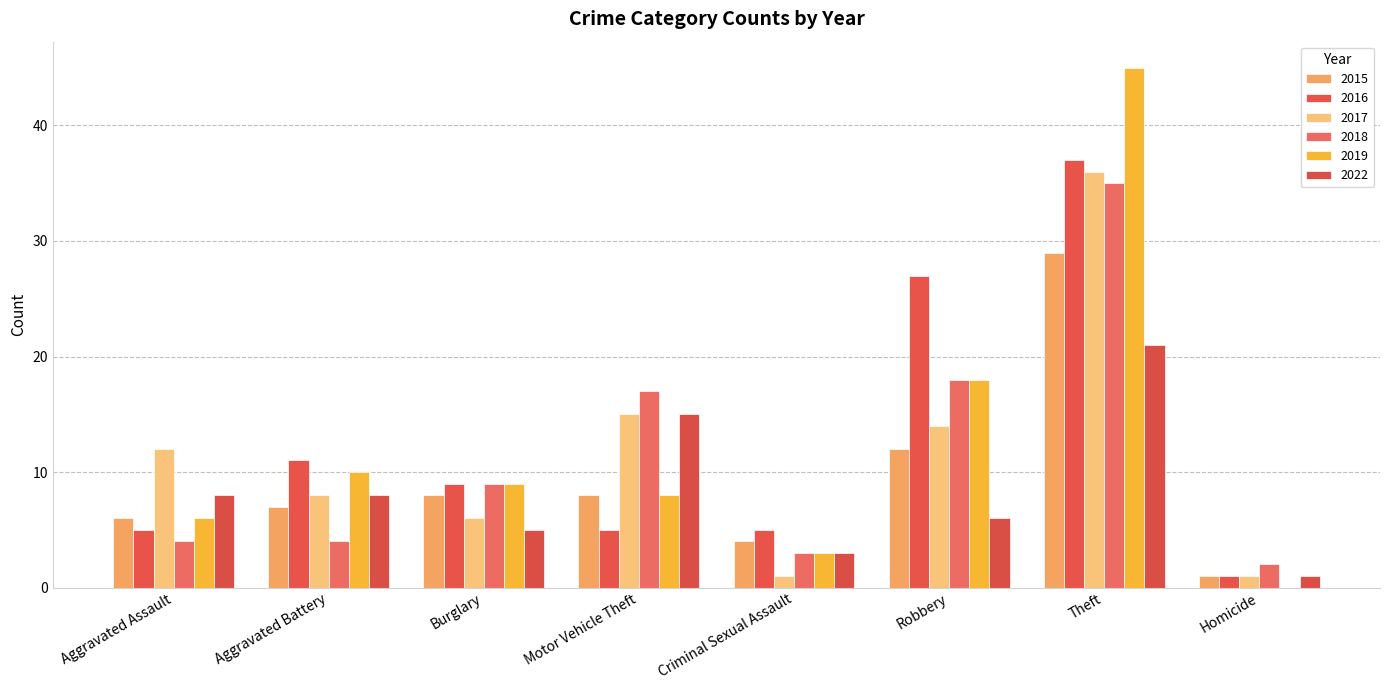

What is the sum of all 2017 values?

93